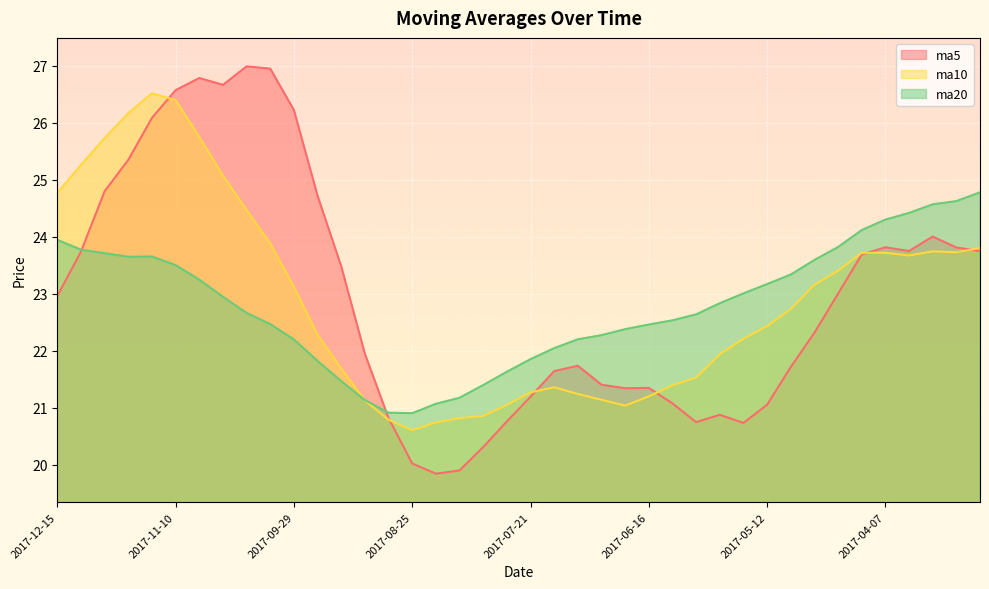

Where do ma10 and ma5 first cross each other?

2017-11-17 and 2017-11-10